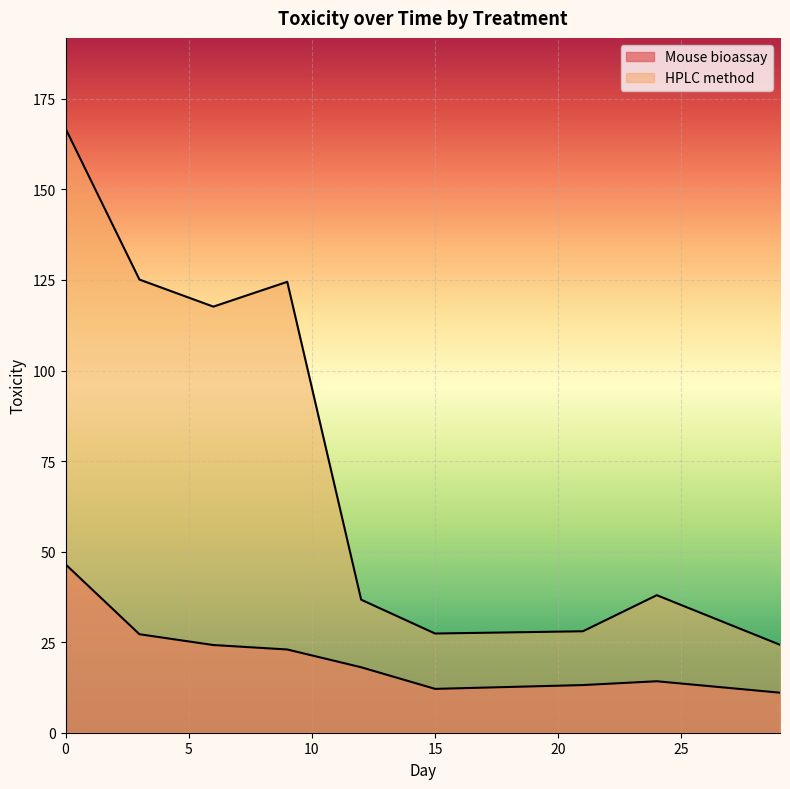

The value of HPLC method at 6 is 117.6. True or false?

True